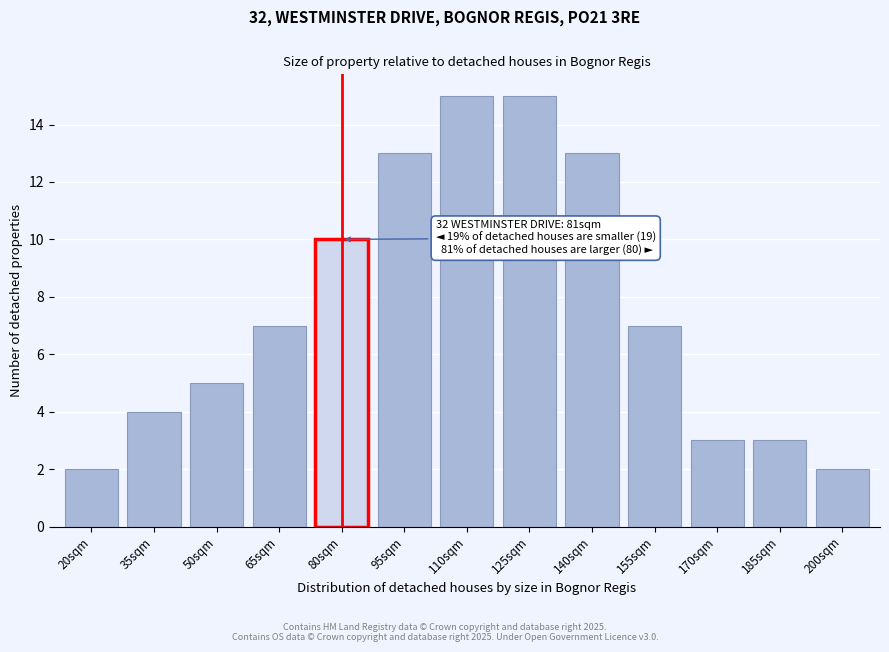

Reading right to left, transcribe all the data shown in this chart.

2	3	3	7	13	15	15	13	10	7	5	4	2